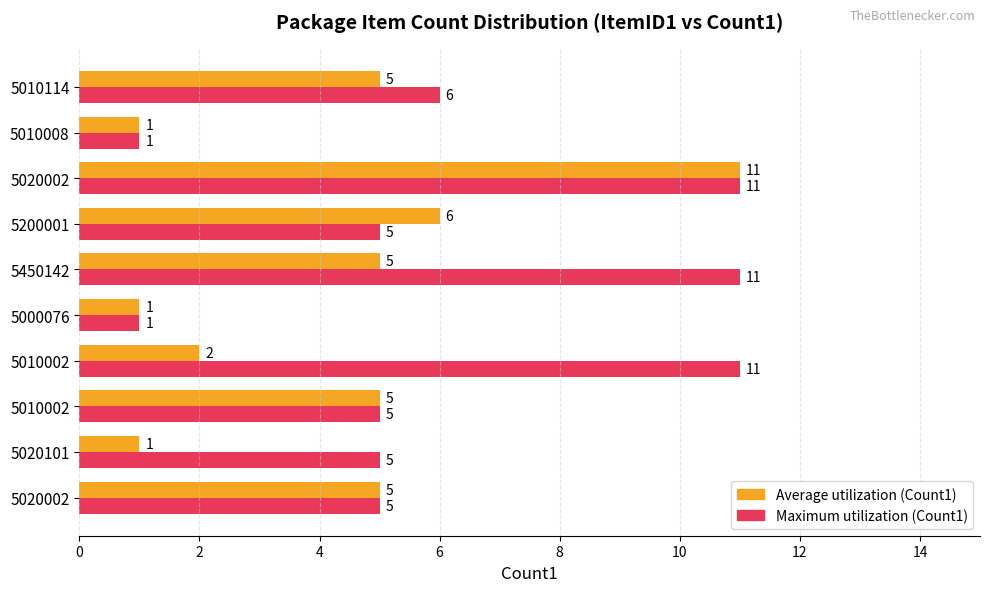

How many data points does each series have?

10